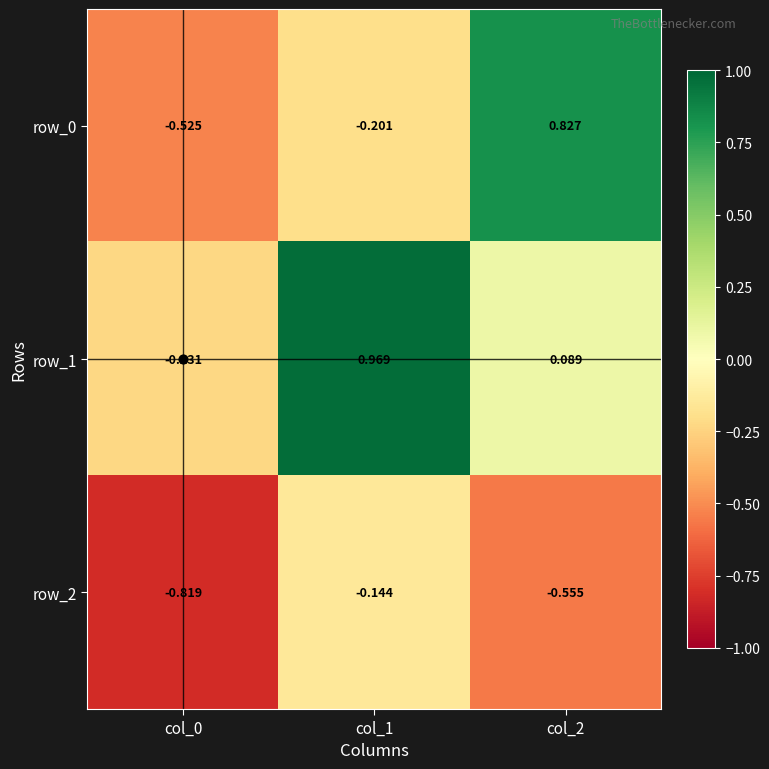

Between col_0 and col_1, which series saw the biggest shift?

row_1